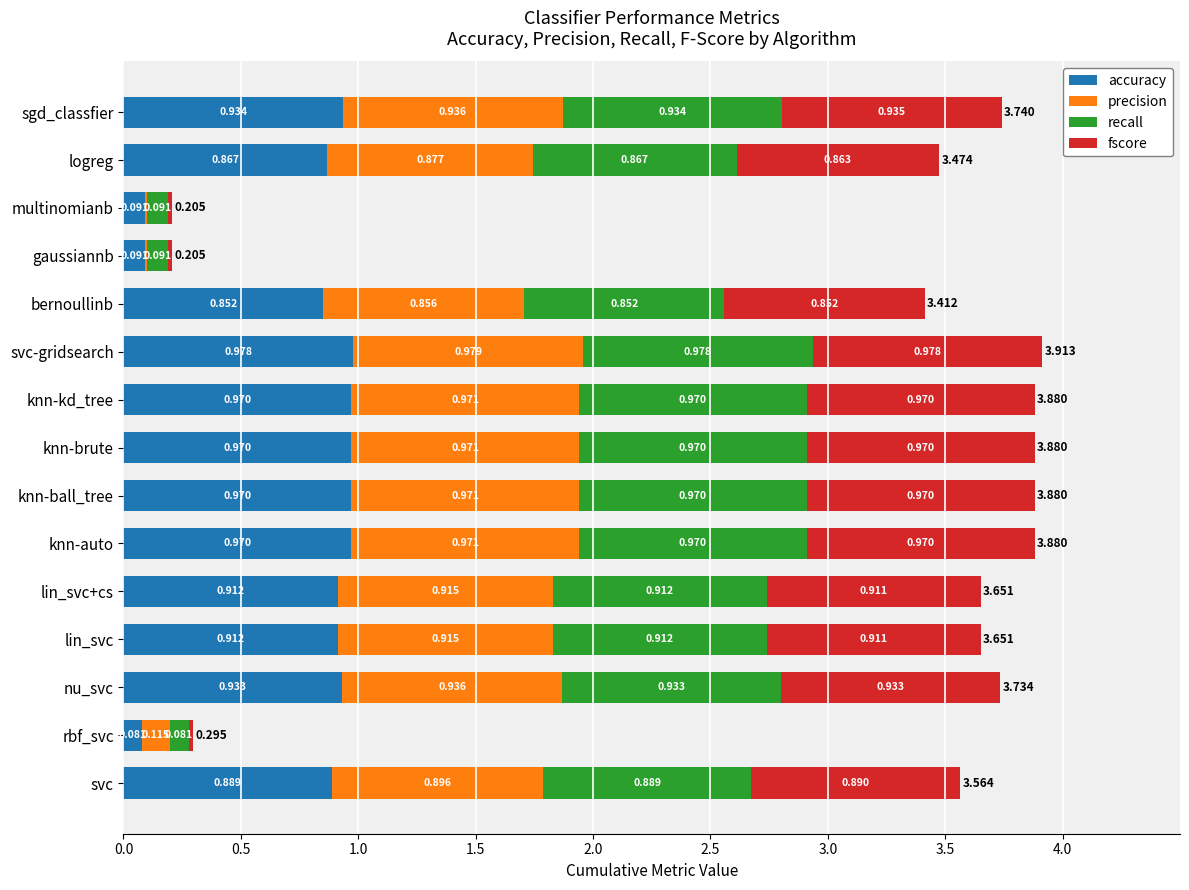

How many distinct data groups are displayed?

4